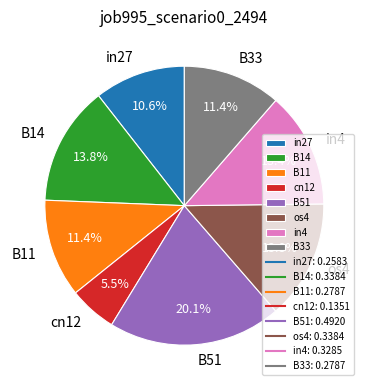

Between os4 and B51, which is larger?

B51